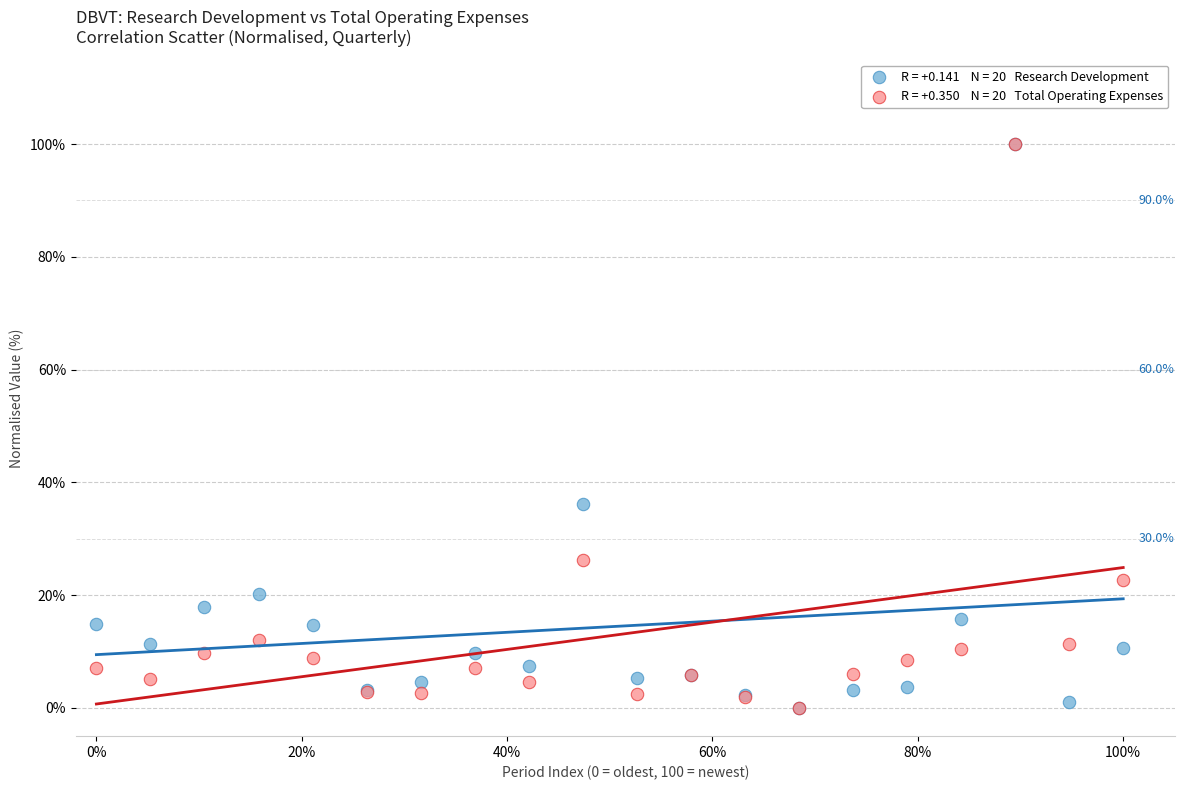

Across all series, what Y value is closest to 50?

36.2